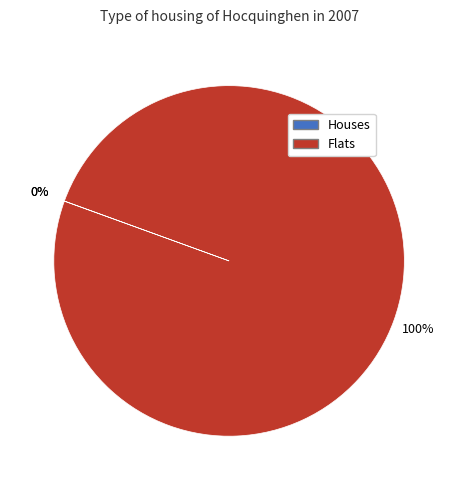

Does any single category account for the majority?

Yes